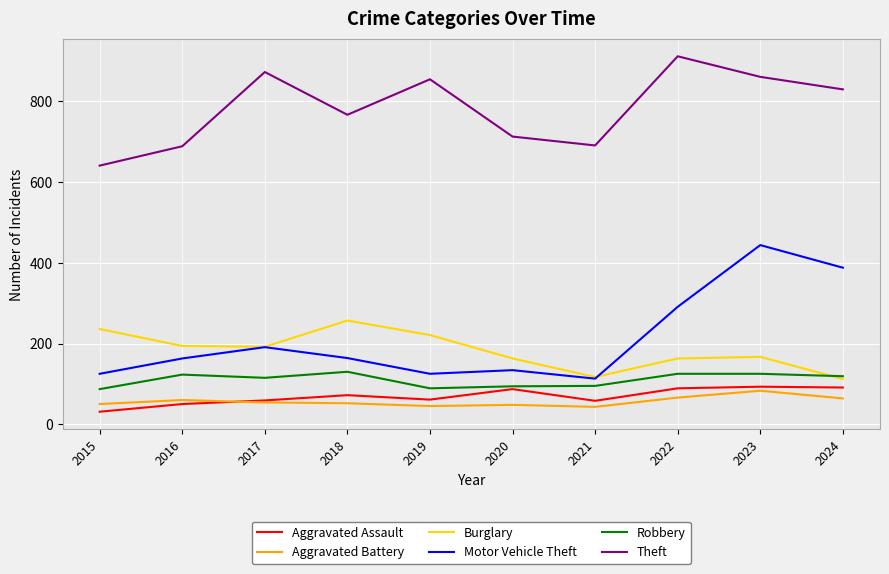

What is the lowest value of the Aggravated Assault series?

31